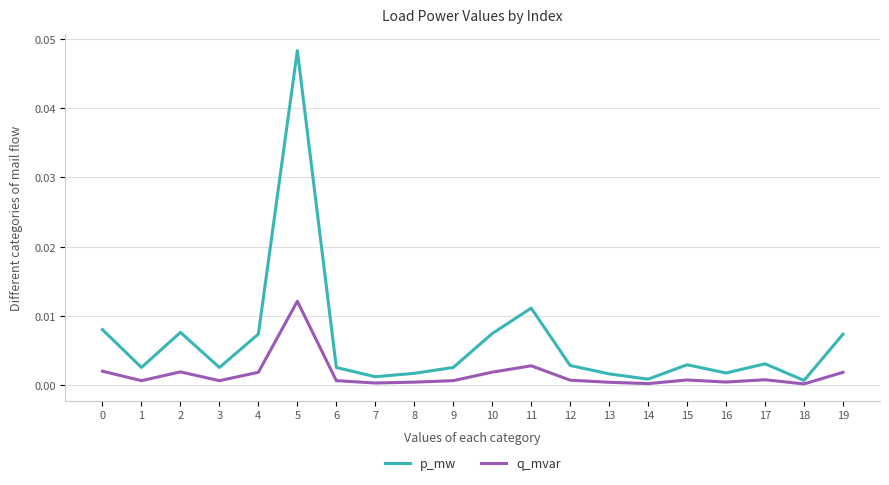

How many interior local valleys does the p_mw series have?

6